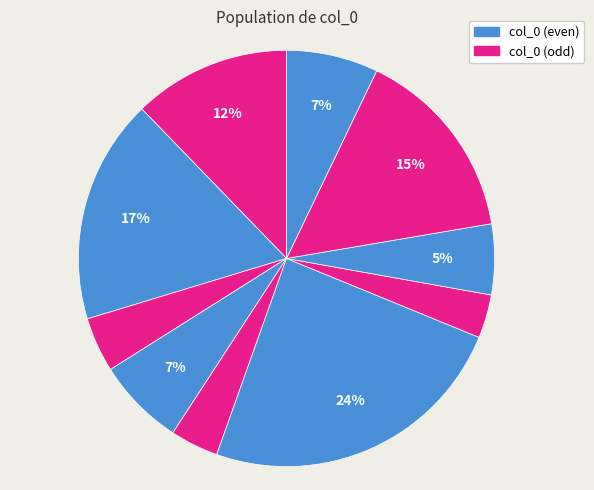

To the nearest percent, what is the average slice percentage?

10%